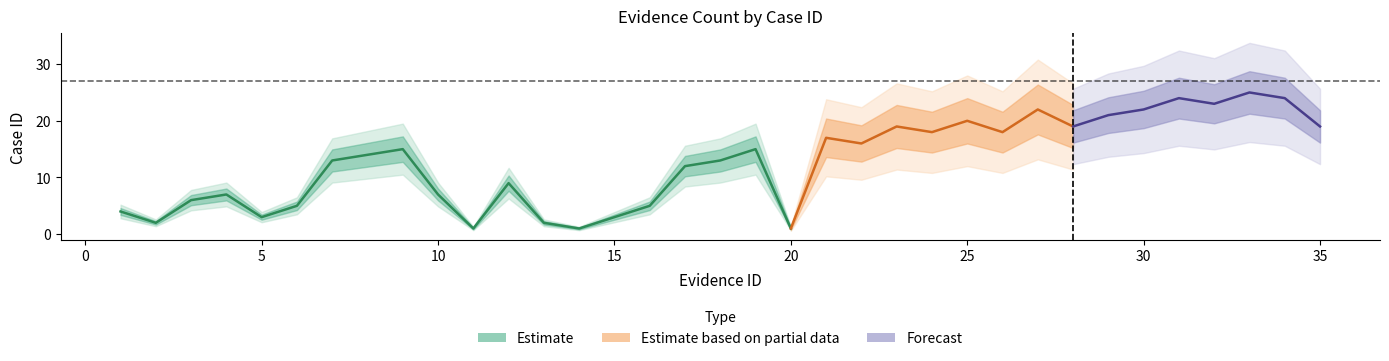

True or false: there are more than 1 points higher than both neighbors.

True